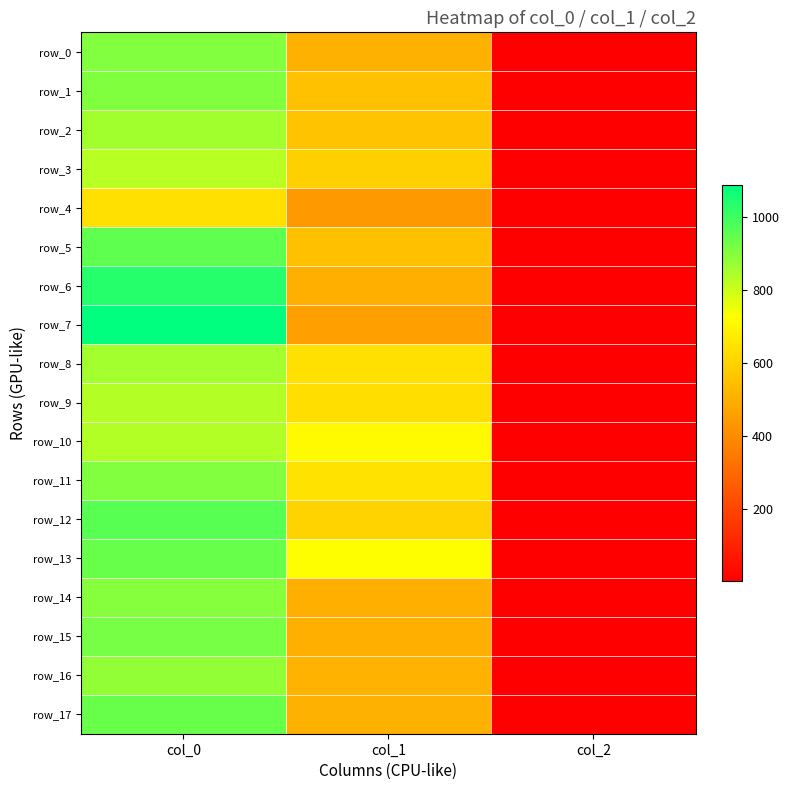

What is the difference between the row_8 values at col_1 and col_0?

215.4